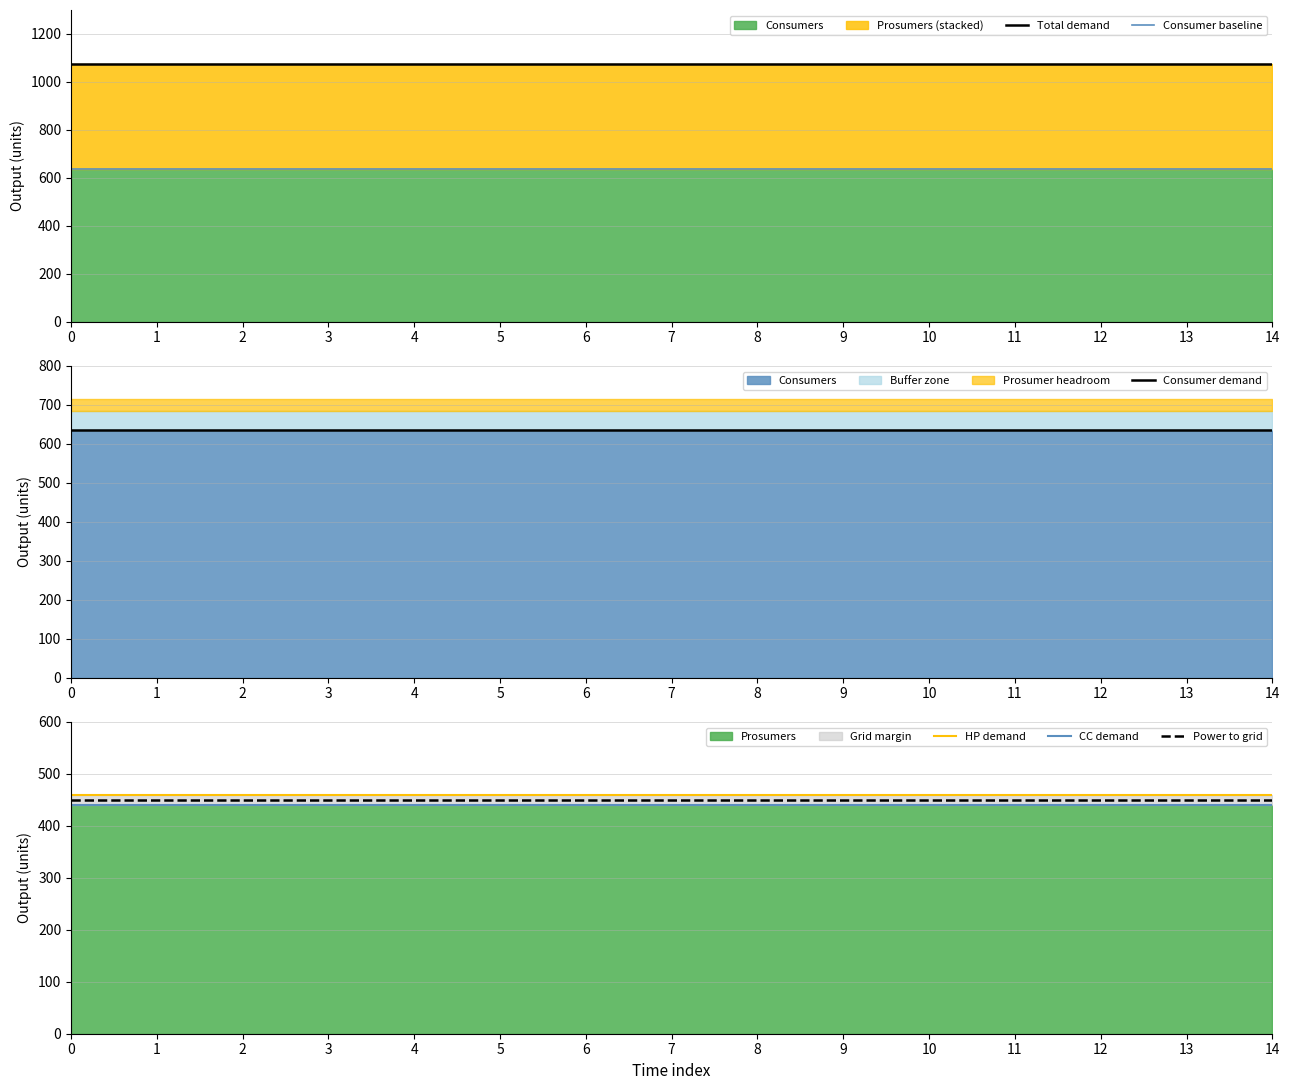

Count the number of categories in the chart.

15